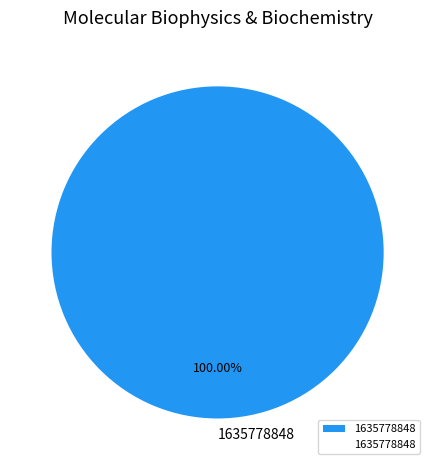

Does 1635778848 represent more than half of the total?

Yes